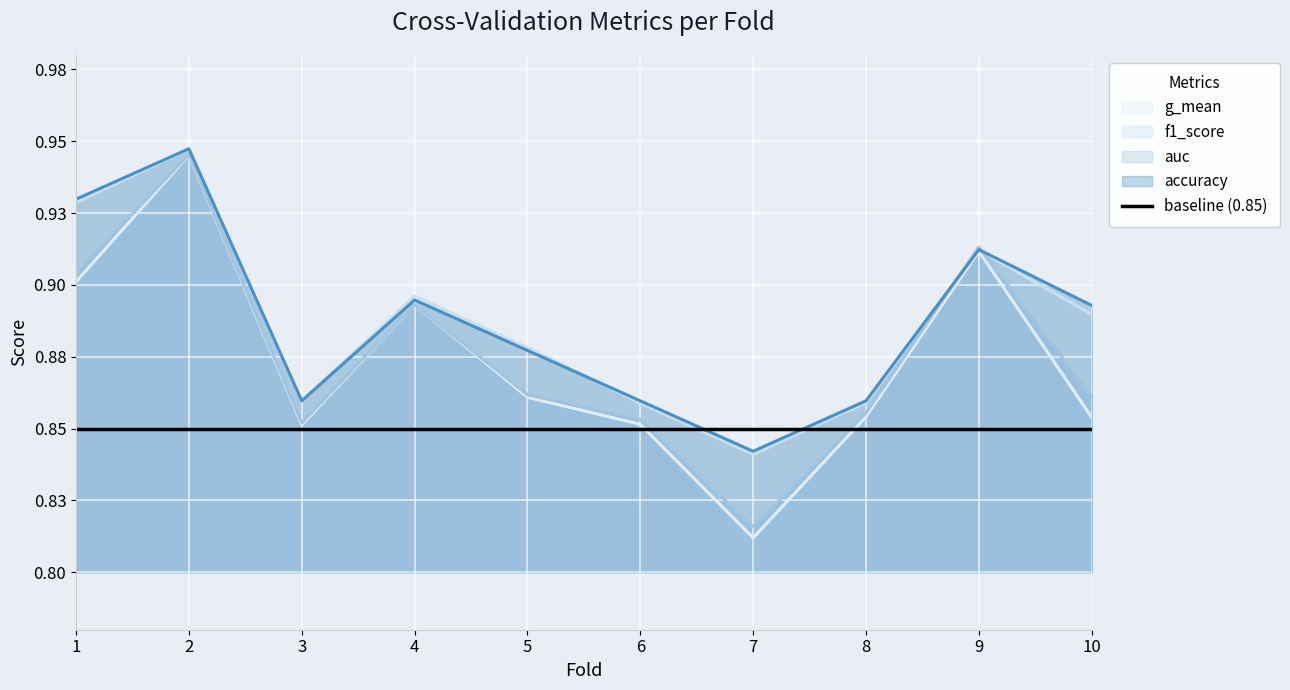

Rank the categories by auc value from lowest to highest.

7, 3, 6, 8, 10, 5, 4, 1, 9, 2